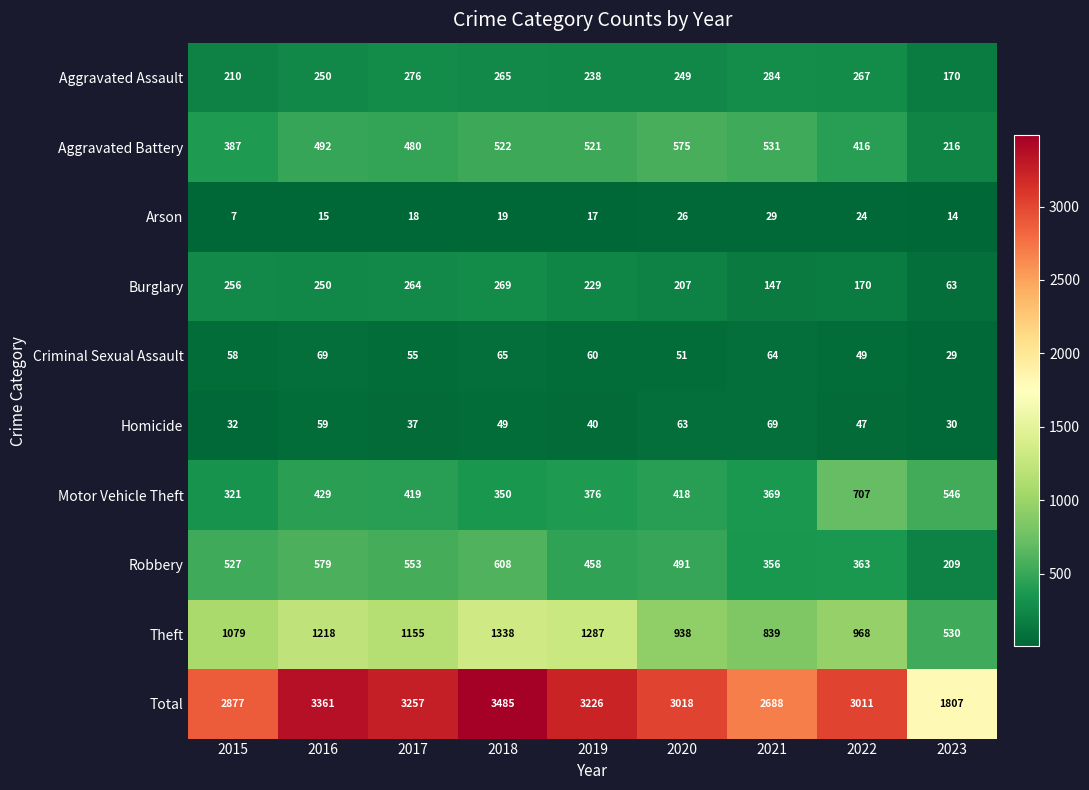

Between 2017 and 2018, which series saw the biggest shift?

Total